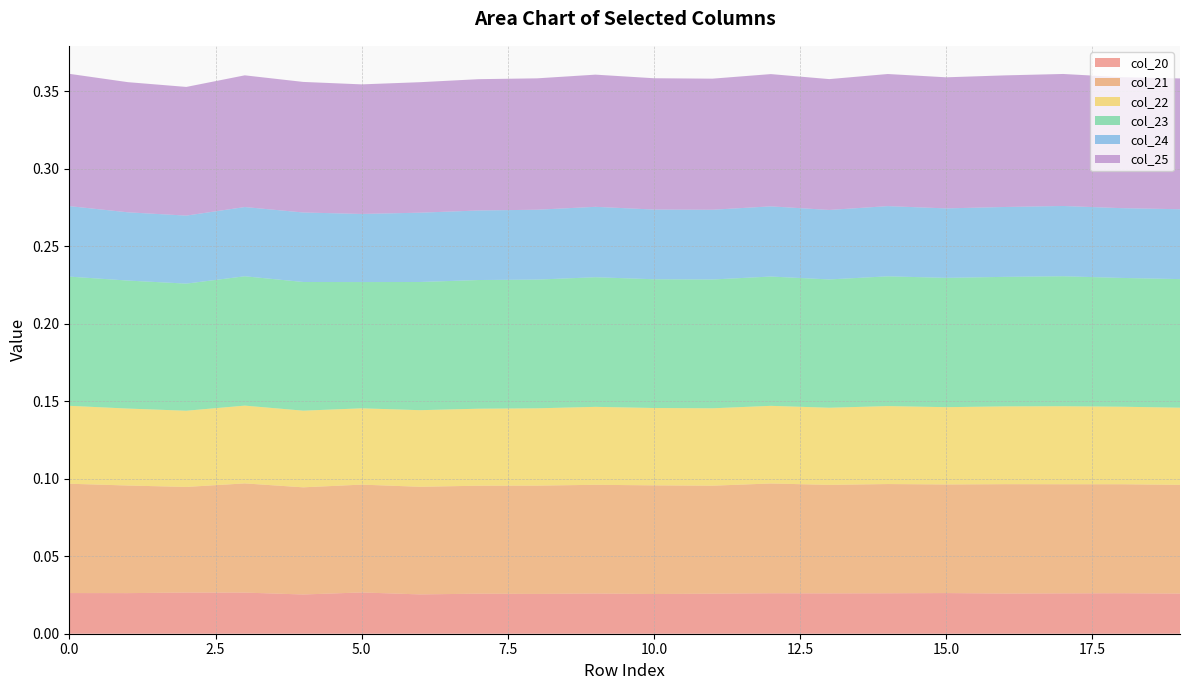

Reading right to left, transcribe all the data shown in this chart.

col_20: 0.0	0.0	0.0	0.0	0.0	0.0	0.0	0.0	0.0	0.0	0.0	0.0	0.0	0.0	0.0	0.0	0.0	0.0	0.0	0.0
col_21: 0.1	0.1	0.1	0.1	0.1	0.1	0.1	0.1	0.1	0.1	0.1	0.1	0.1	0.1	0.1	0.1	0.1	0.1	0.1	0.1
col_22: 0.0	0.1	0.1	0.1	0.0	0.1	0.0	0.1	0.0	0.0	0.1	0.0	0.0	0.0	0.0	0.0	0.1	0.0	0.0	0.1
col_23: 0.1	0.1	0.1	0.1	0.1	0.1	0.1	0.1	0.1	0.1	0.1	0.1	0.1	0.1	0.1	0.1	0.1	0.1	0.1	0.1
col_24: 0.0	0.0	0.0	0.0	0.0	0.0	0.0	0.0	0.0	0.0	0.0	0.0	0.0	0.0	0.0	0.0	0.0	0.0	0.0	0.0
col_25: 0.1	0.1	0.1	0.1	0.1	0.1	0.1	0.1	0.1	0.1	0.1	0.1	0.1	0.1	0.1	0.1	0.1	0.1	0.1	0.1